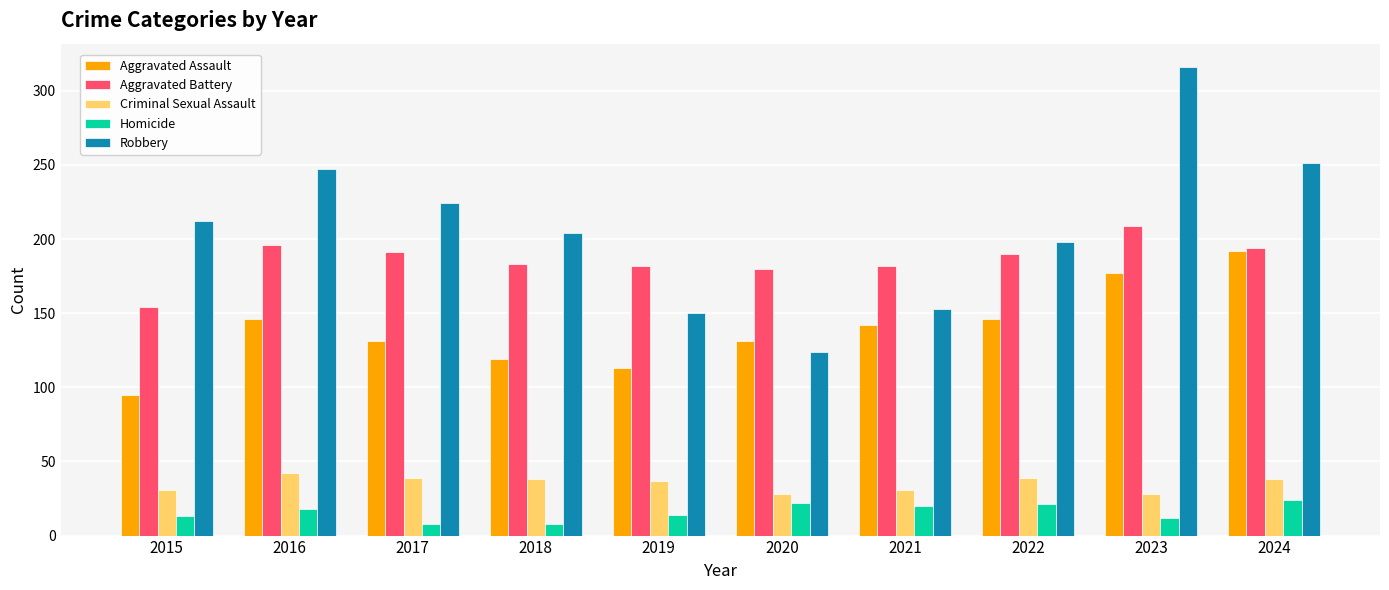

What is the lowest value of the Criminal Sexual Assault series?

28